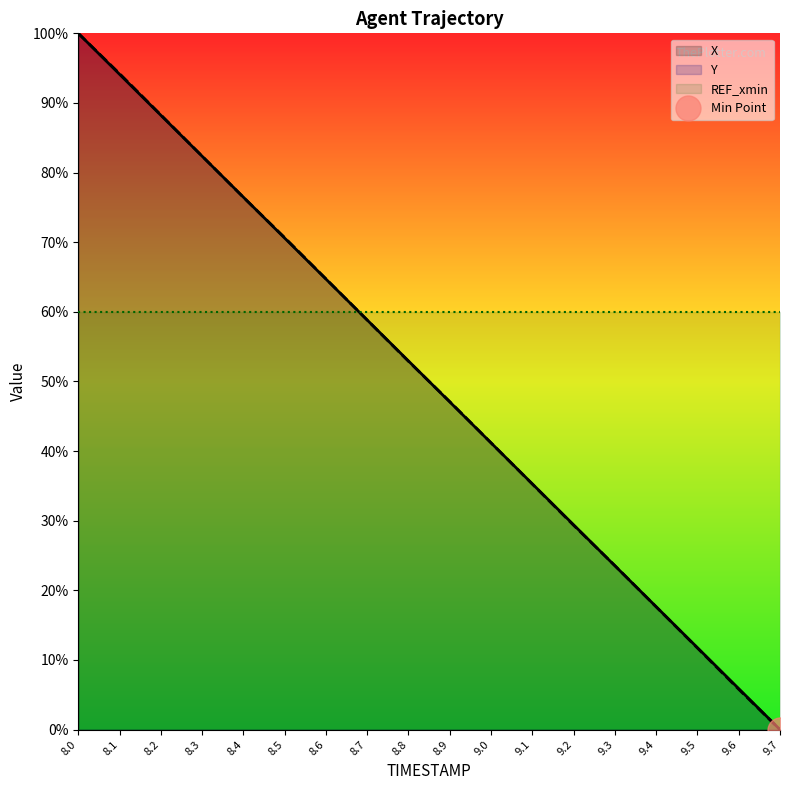

Reading left to right, what are all the values shown in this chart?

X: 8.0=100.0	8.1=94.1	8.2=88.2	8.3=82.4	8.4=76.5	8.5=70.6	8.6=64.7	8.7=58.8	8.8=52.9	8.9=47.1	9.0=41.2	9.1=35.3	9.2=29.4	9.3=23.5	9.4=17.6	9.5=11.8	9.6=5.9	9.7=0.0
Y: 8.0=100.0	8.1=94.2	8.2=88.3	8.3=82.4	8.4=76.4	8.5=70.7	8.6=64.7	8.7=58.8	8.8=52.9	8.9=47.1	9.0=41.2	9.1=35.3	9.2=29.3	9.3=23.6	9.4=17.6	9.5=11.7	9.6=5.8	9.7=0.0